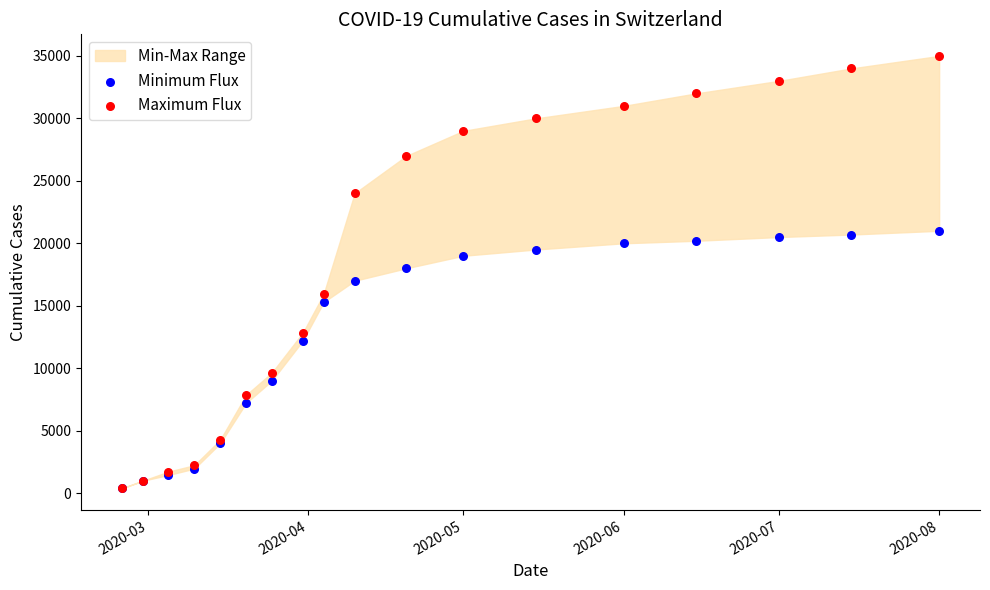

In the Minimum Flux series, what Y value is closest to 10687?

12210